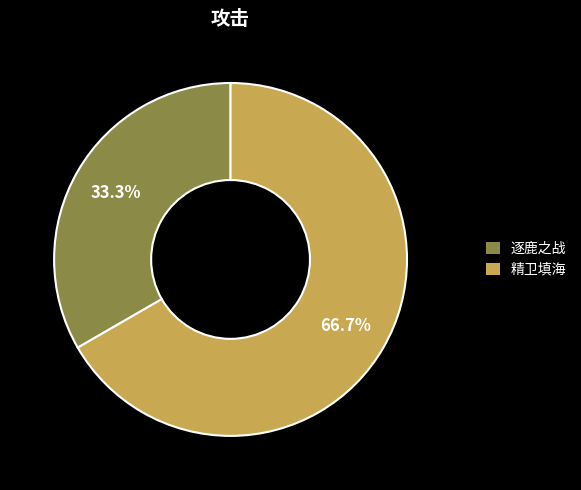

To the nearest percent, what is the difference between the 逐鹿之战 and 精卫填海 slice percentages?

33%